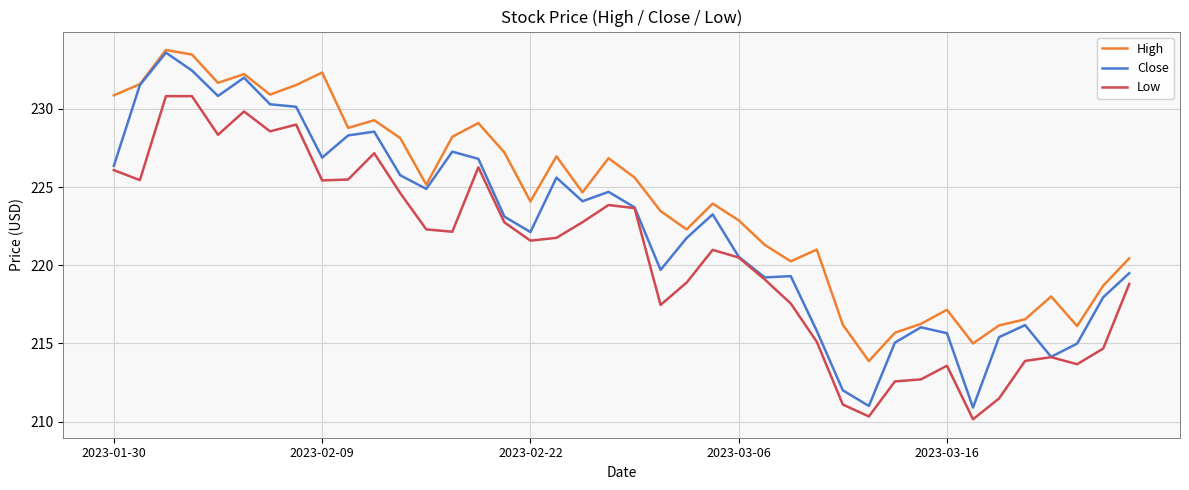

Which series has the widest spread of values?

Close